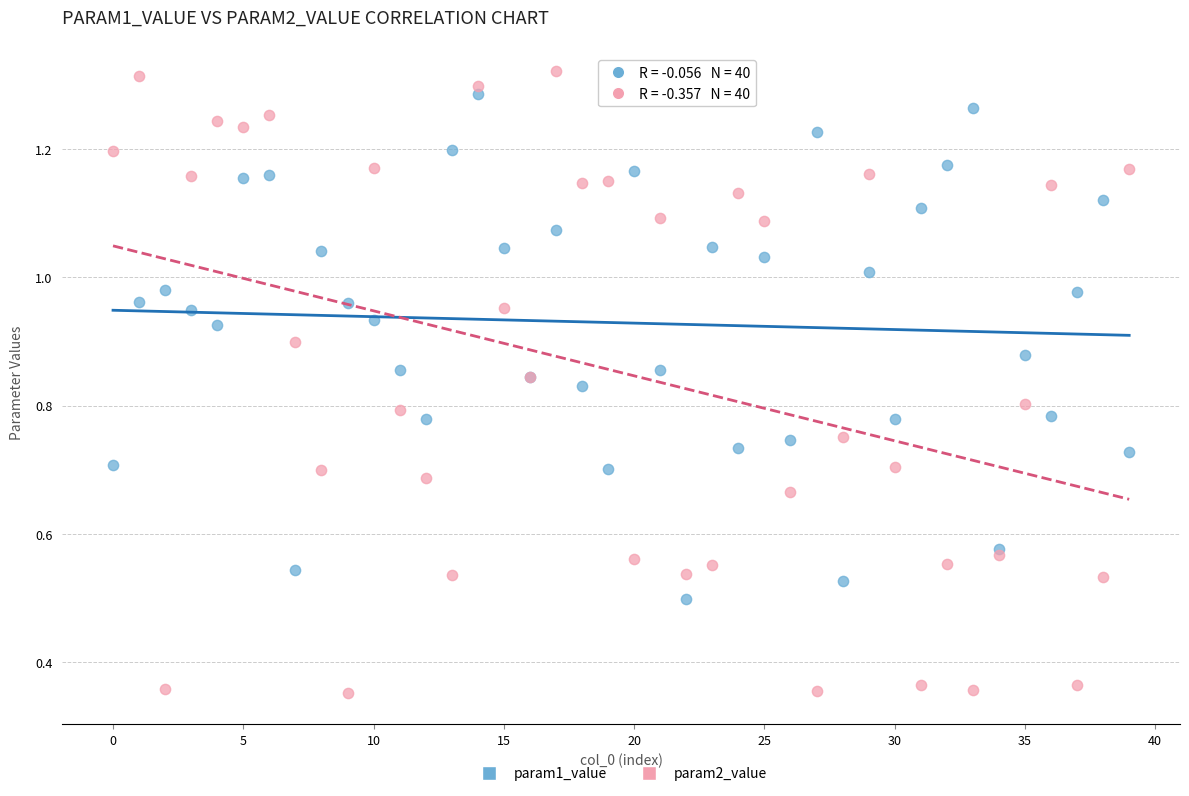

Which series has the widest spread of Y values?

param2_value